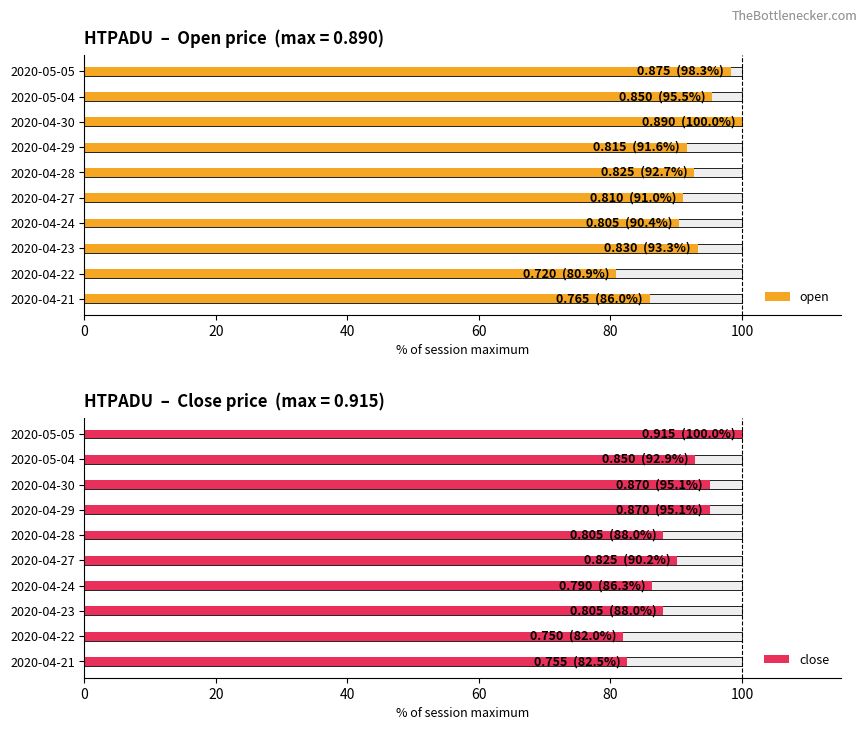

Is the value of close at 2020-04-28 greater than the value of open at 2020-04-21?

Yes